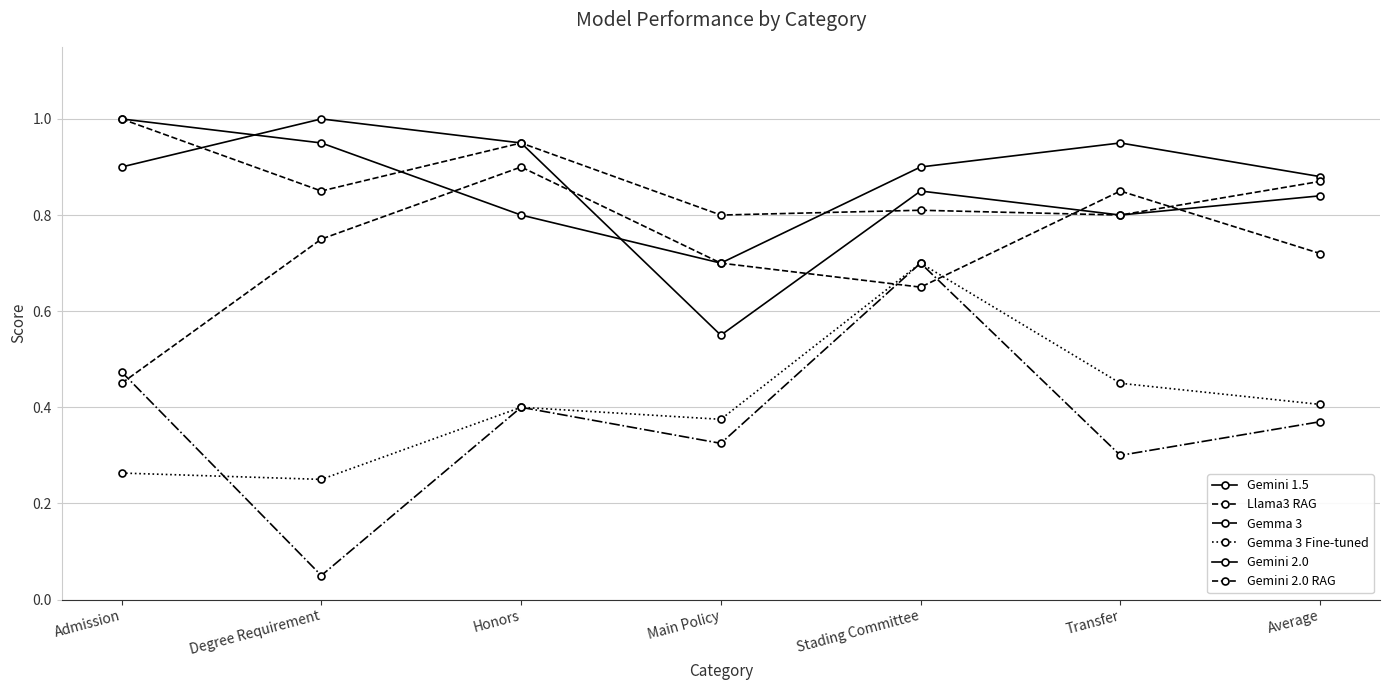

How many distinct data groups are displayed?

6